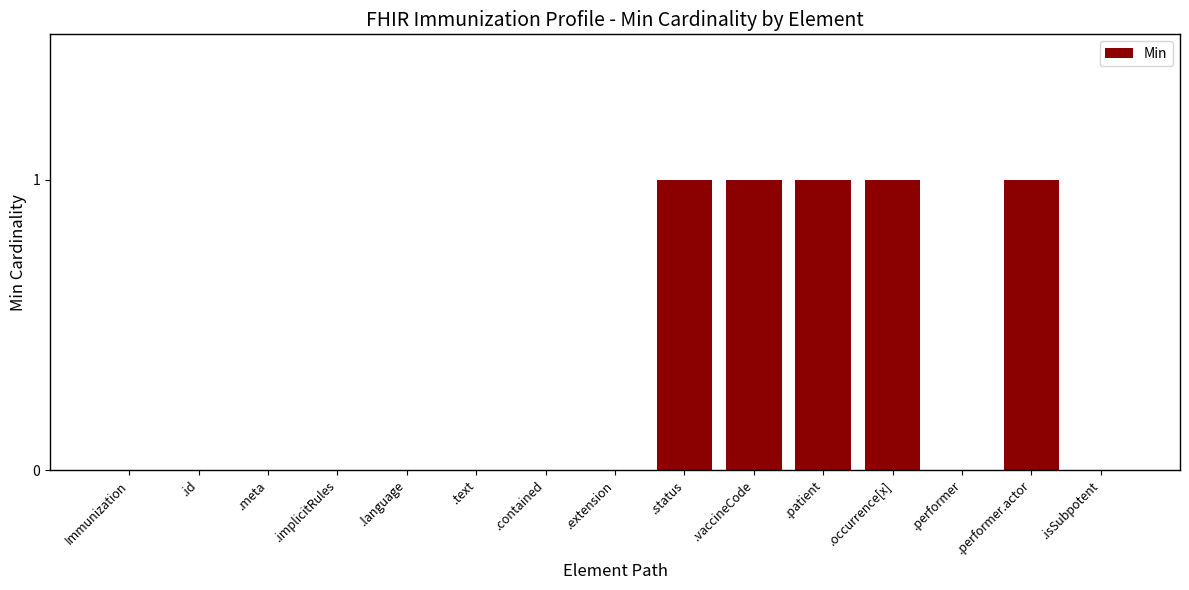

Reading left to right, extract all data points from this chart.

Immunization=0	.id=0	.meta=0	.implicitRules=0	.language=0	.text=0	.contained=0	.extension=0	.status=1	.vaccineCode=1	.patient=1	.occurrence[x]=1	.performer=0	.performer.actor=1	.isSubpotent=0